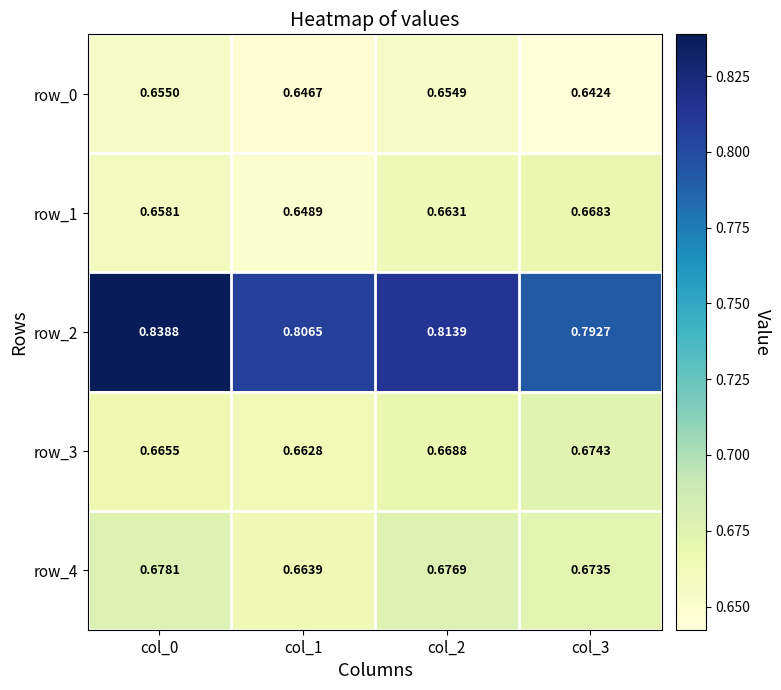

True or false: row_3 has a value of 0.4 at col_0.

False